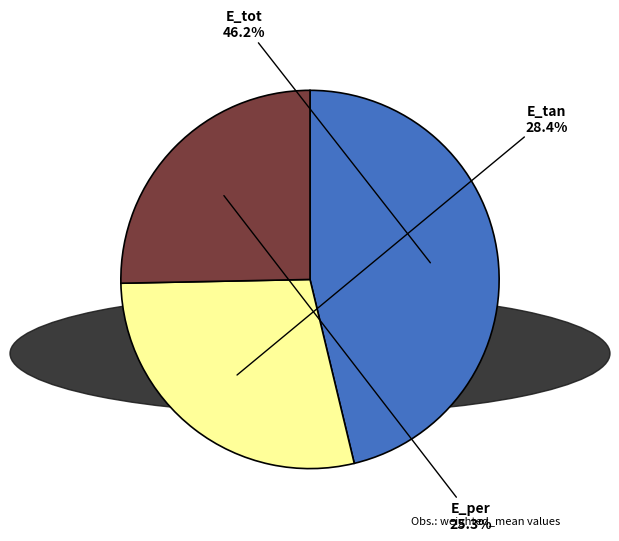

What is the largest slice in the pie chart?

E_tot